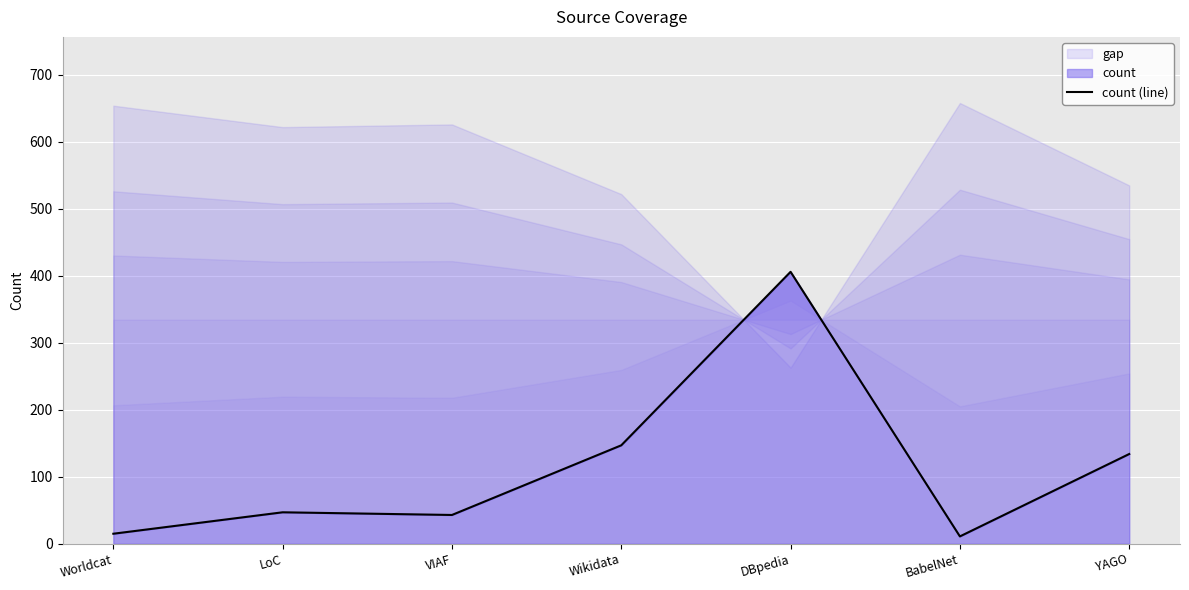

Rank the categories by value from highest to lowest.

DBpedia, Wikidata, YAGO, LoC, VIAF, Worldcat, BabelNet